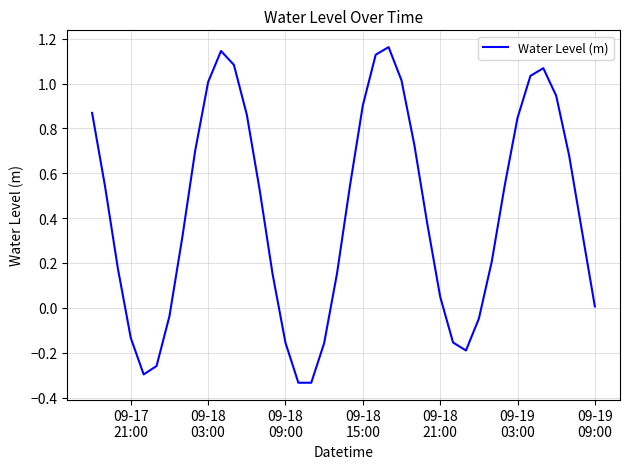

Does the chart display data point markers on the line(s)?

No